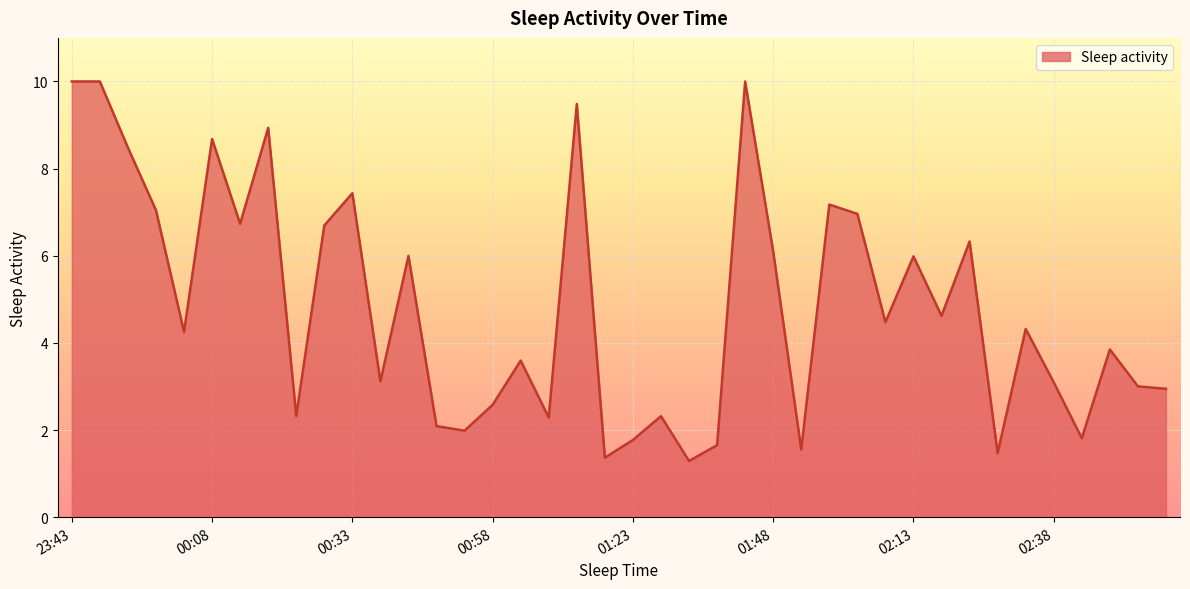

What is the difference between the maximum and minimum values?

8.7